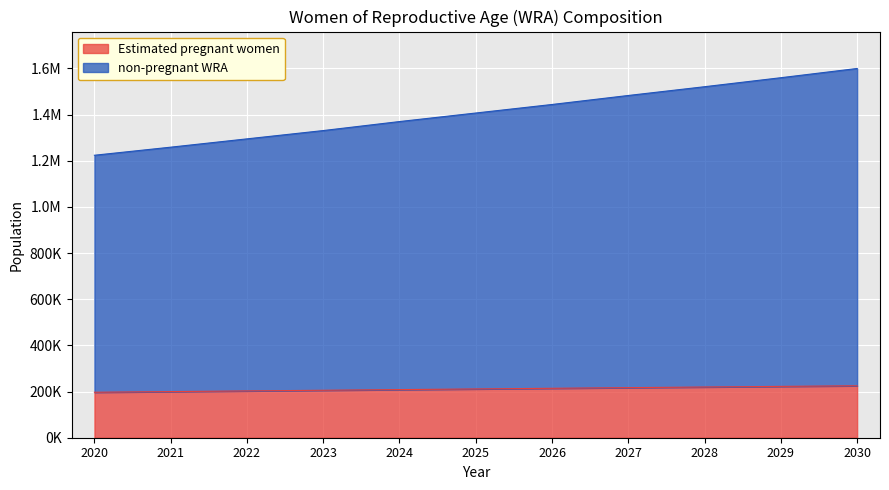

Does the chart display data point markers on the line(s)?

No